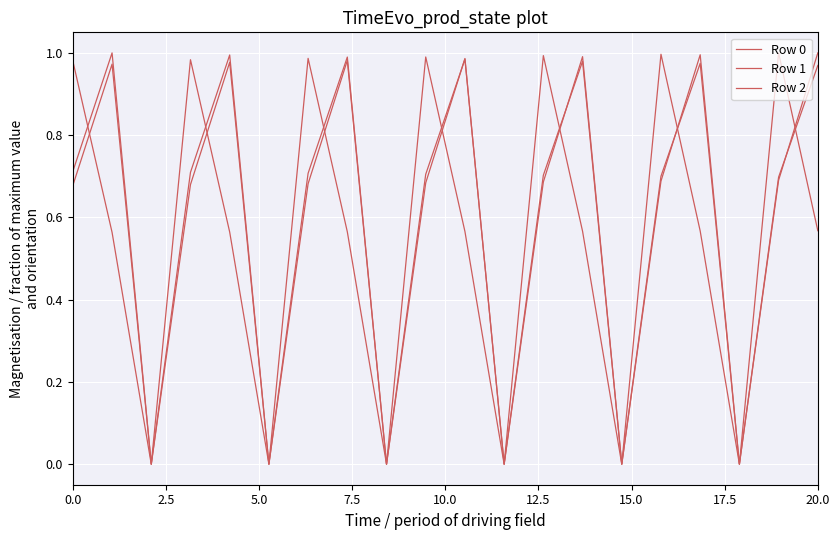

How many lines are shown in the chart?

3